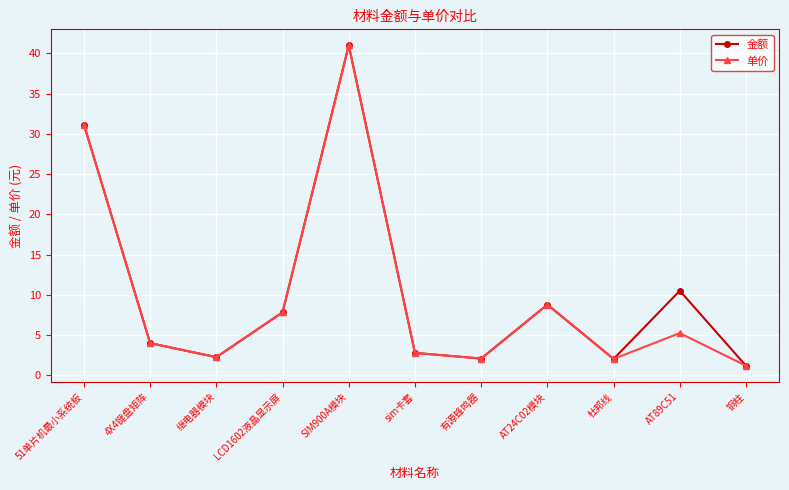

Is it true that 单价 equals 3.2 at LCD1602液晶显示屏?

False